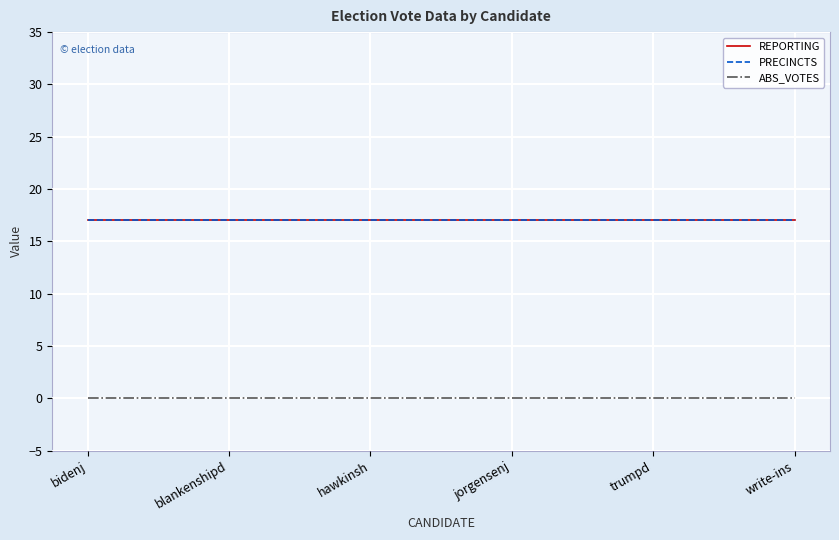

Read the PRECINCTS value at blankenshipd.

17